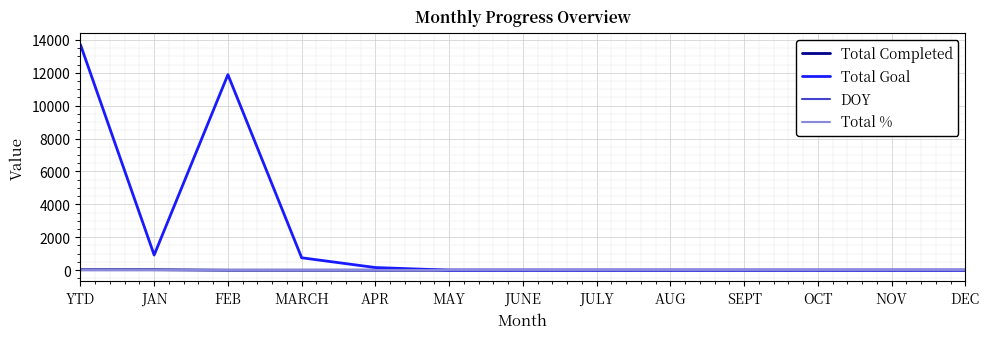

Between which two adjacent categories do Total % and Total Completed first intersect?

JAN and FEB